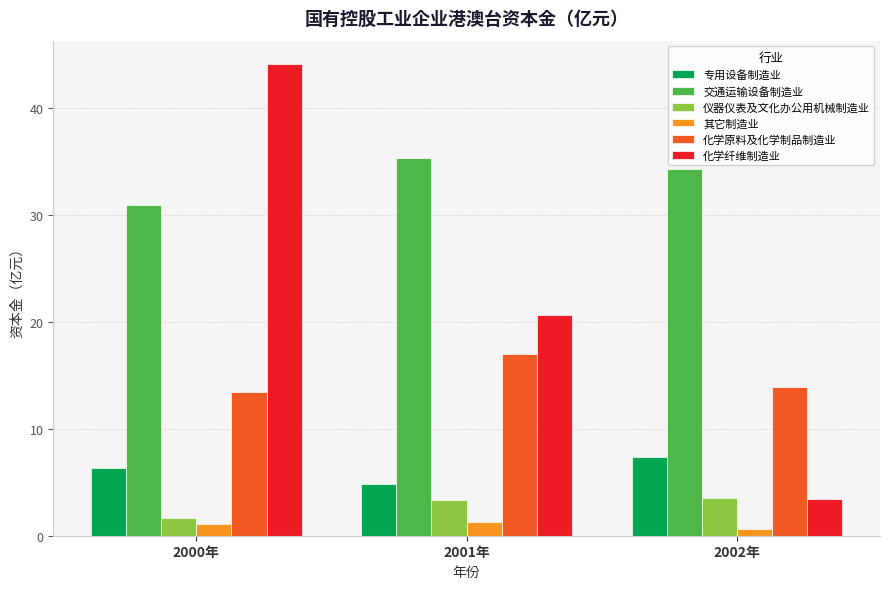

What is the sum of all 化学纤维制造业 values?

68.1